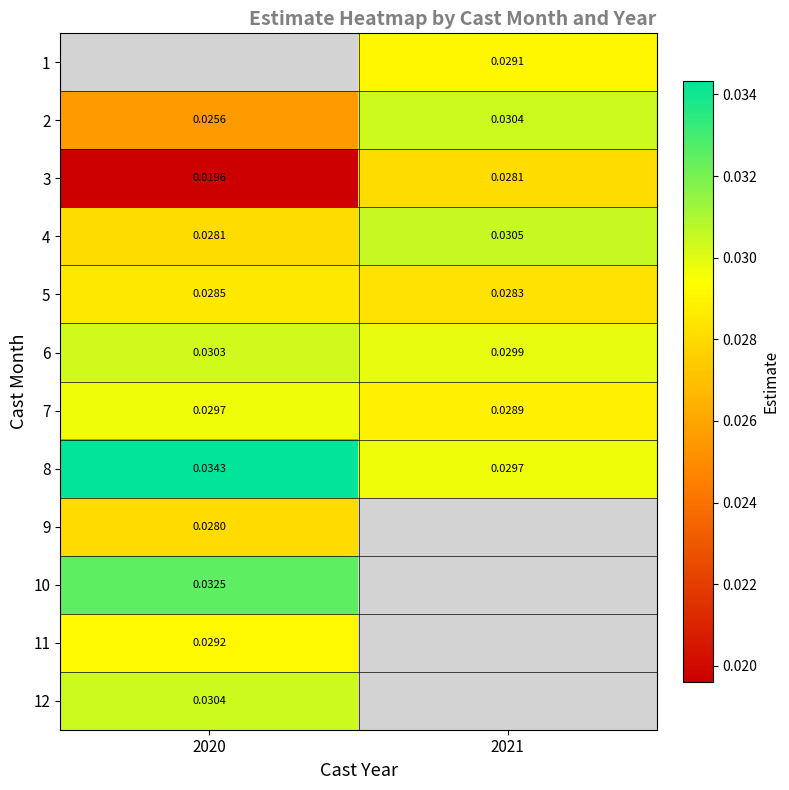

Is the value of 6 at 2021 greater than the value of 4 at 2021?

No